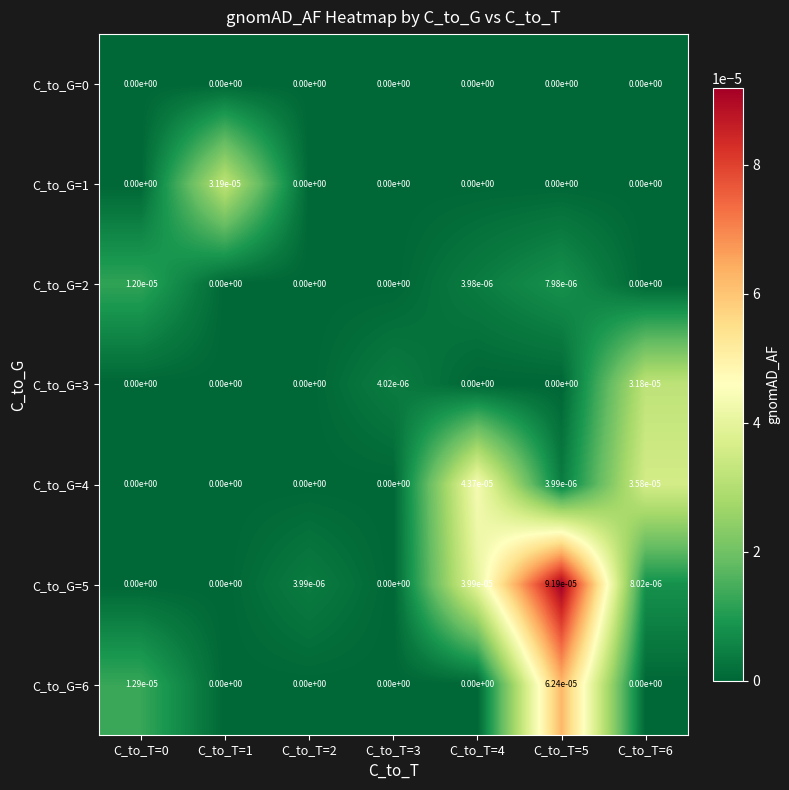

The value of C_to_G=3 at C_to_T=4 is 0.0. True or false?

True